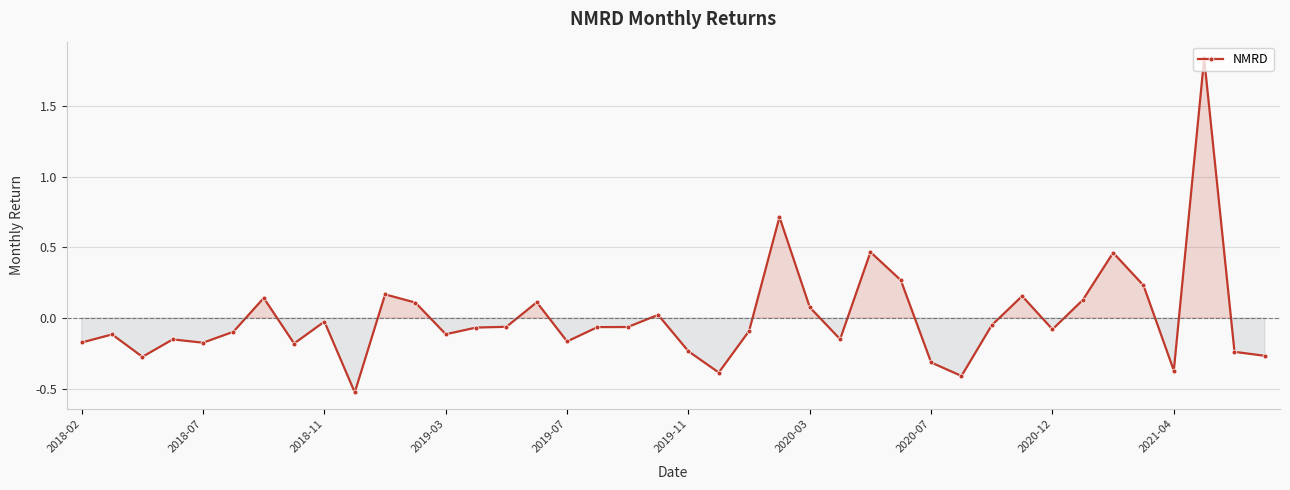

What is the difference between the maximum and minimum values?

2.4